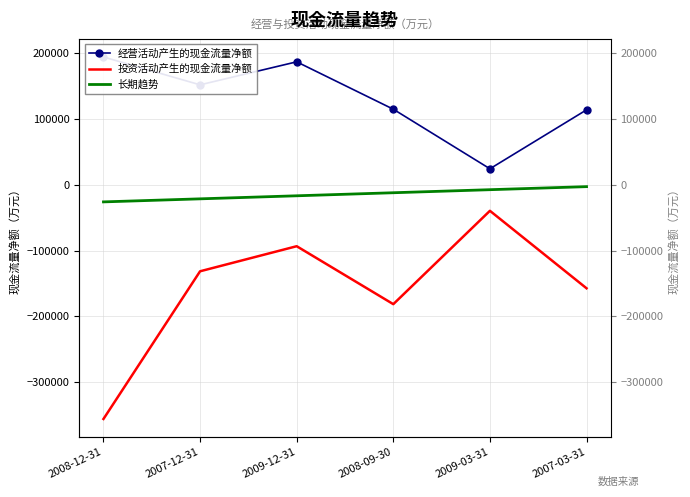

At which label does 长期趋势 reach its peak?

2007-03-31